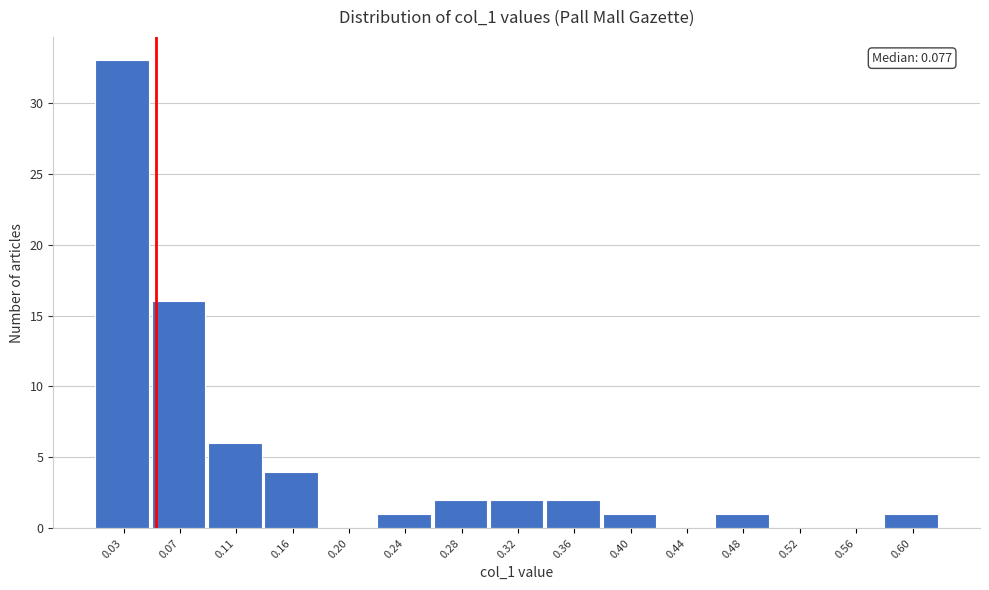

Reading left to right, extract all data points from this chart.

0.03=33	0.07=16	0.11=6	0.16=4	0.20=0	0.24=1	0.28=2	0.32=2	0.36=2	0.40=1	0.44=0	0.48=1	0.52=0	0.56=0	0.60=1